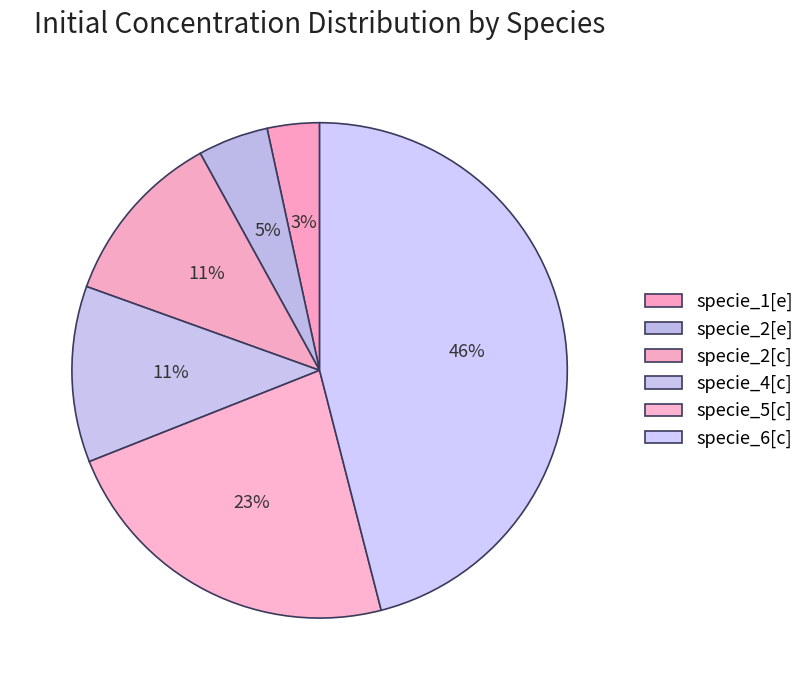

Count the number of slices in the pie.

6